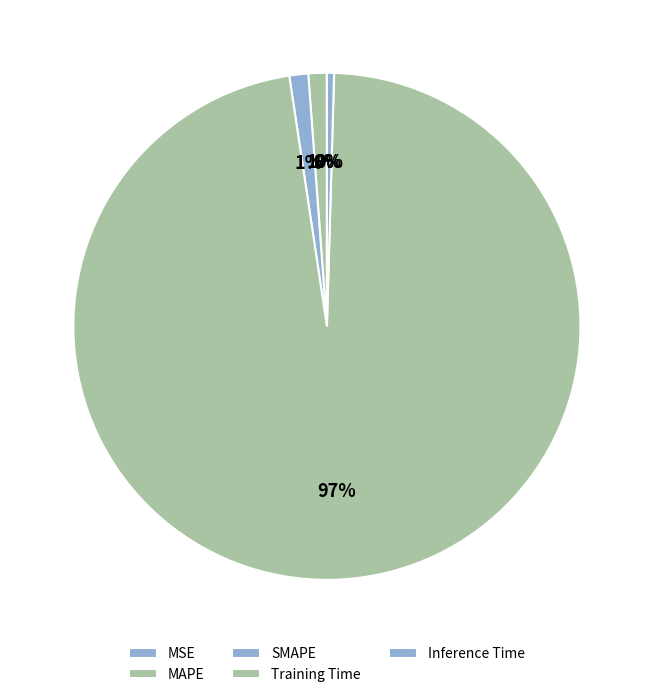

Do Inference Time and Training Time together represent more than half of the pie?

Yes